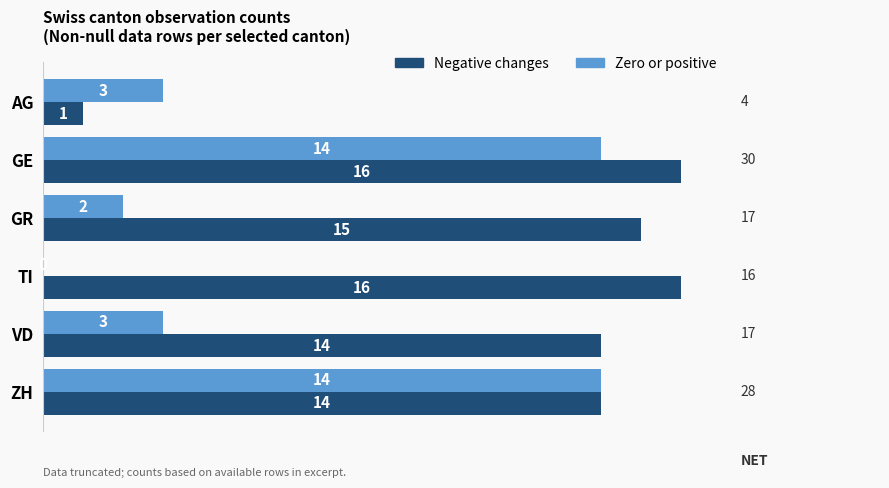

How many positive values does the Zero or positive series have?

5